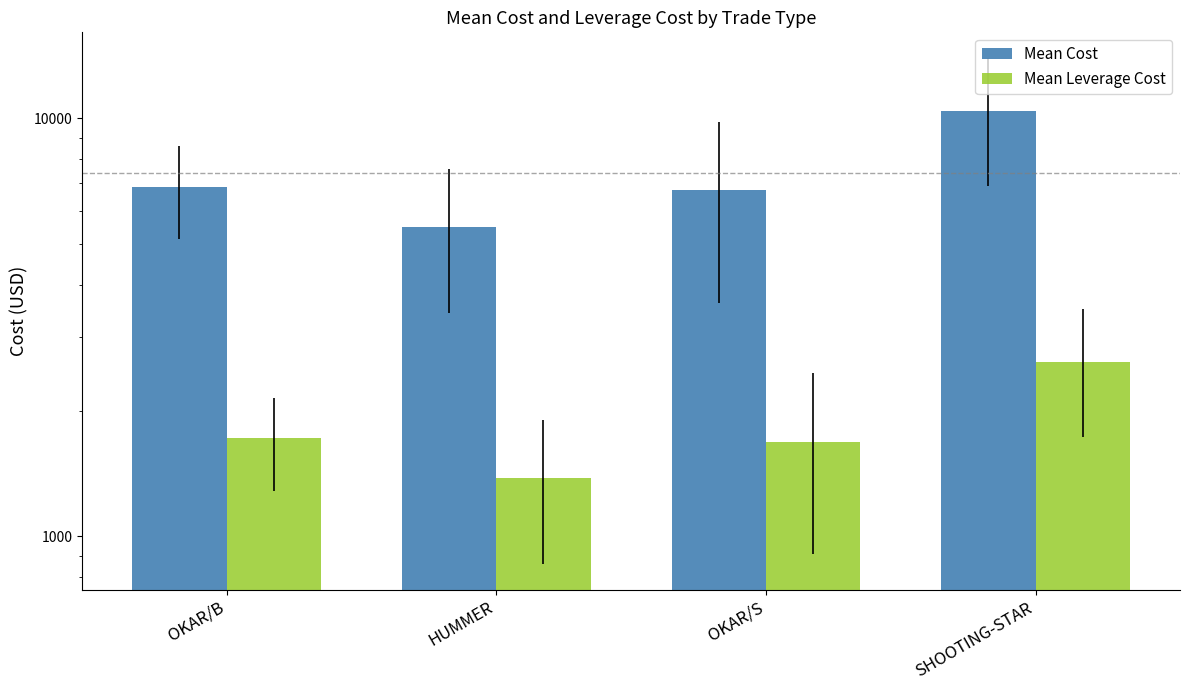

How many series are shown in this chart?

2